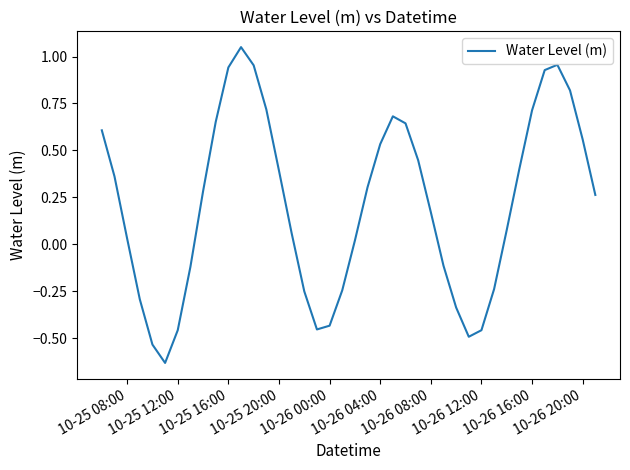

How many interior local peaks (higher than both neighbors) does the data have?

3